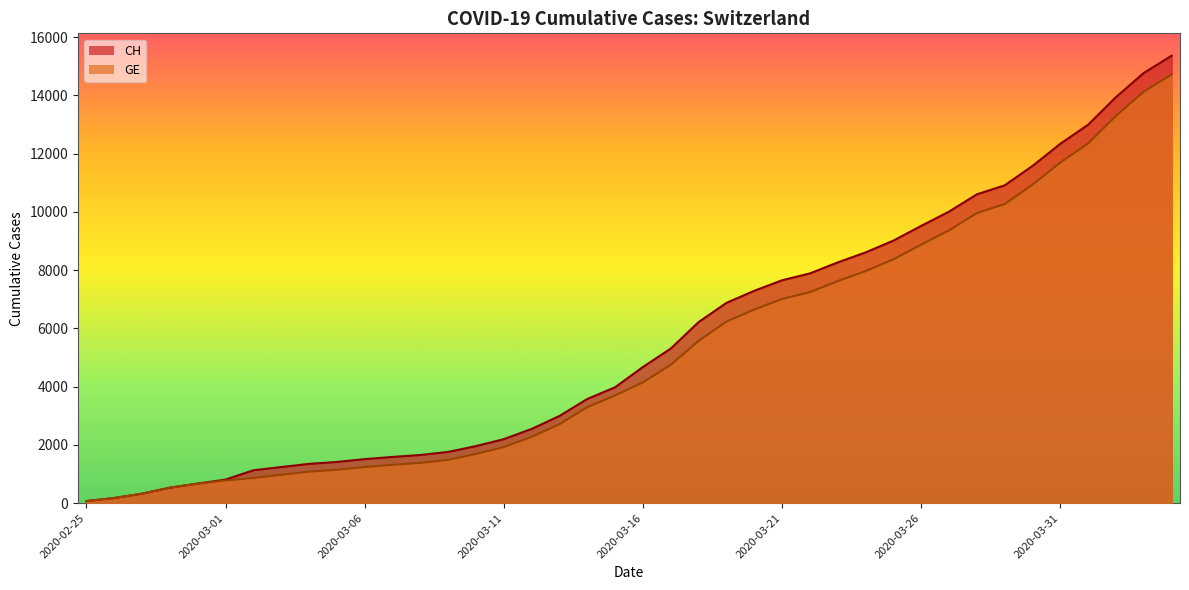

Reading right to left, extract all data points from this chart.

CH: 15359	14768	13939	12992	12336	11576	10910	10601	10008	9518	9012	8607	8264	7886	7651	7289	6875	6215	5307	4674	3979	3576	2993	2548	2197	1959	1759	1654	1587	1512	1414	1349	1240	1130	808	672	532	325	177	72
GE: 14717	14126	13297	12350	11694	10934	10268	9959	9366	8876	8370	7965	7622	7244	7009	6647	6233	5573	4750	4147	3698	3295	2712	2277	1926	1688	1488	1383	1316	1241	1146	1081	974	865	778	672	532	325	177	72